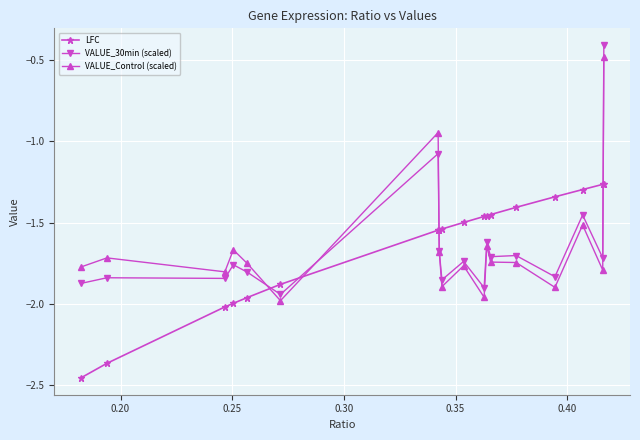

What is the highest value of the VALUE_30min (scaled) series?

-0.4